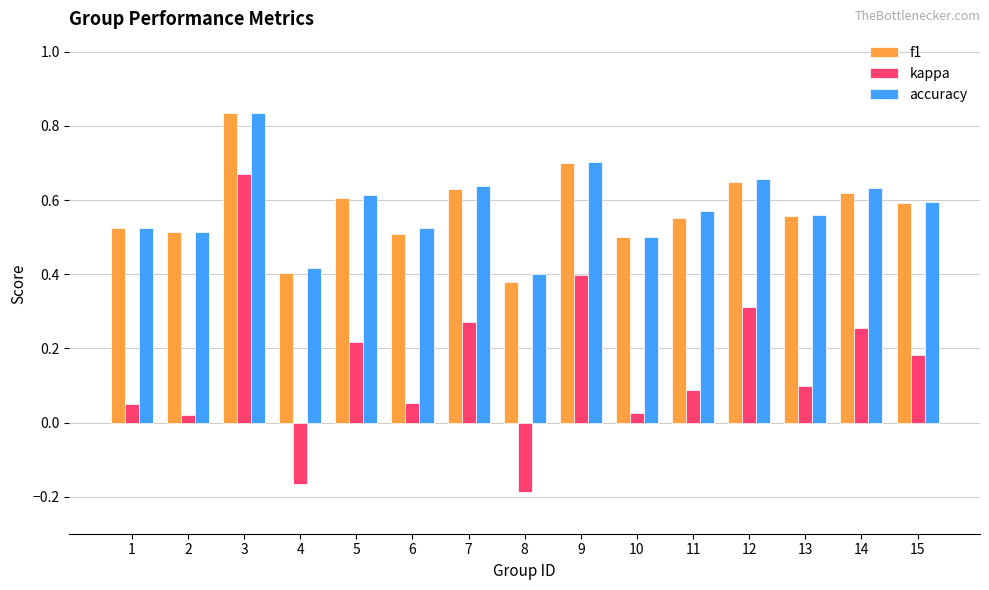

Count the f1 values in the range 0 to 1.

15